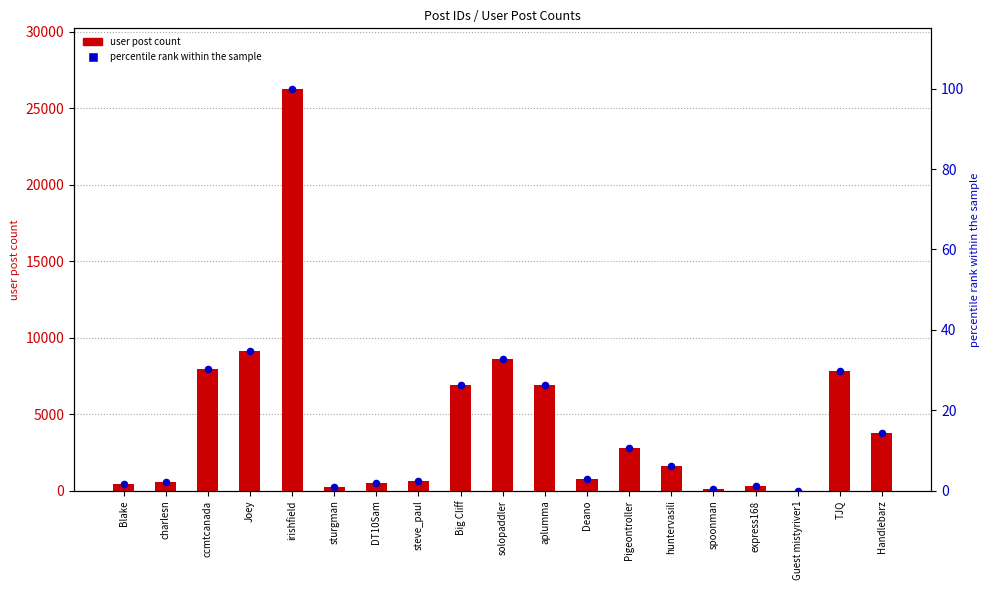

Is the value of percentile rank within the sample at huntervasili greater than the value of user post count at DT10Sam?

No